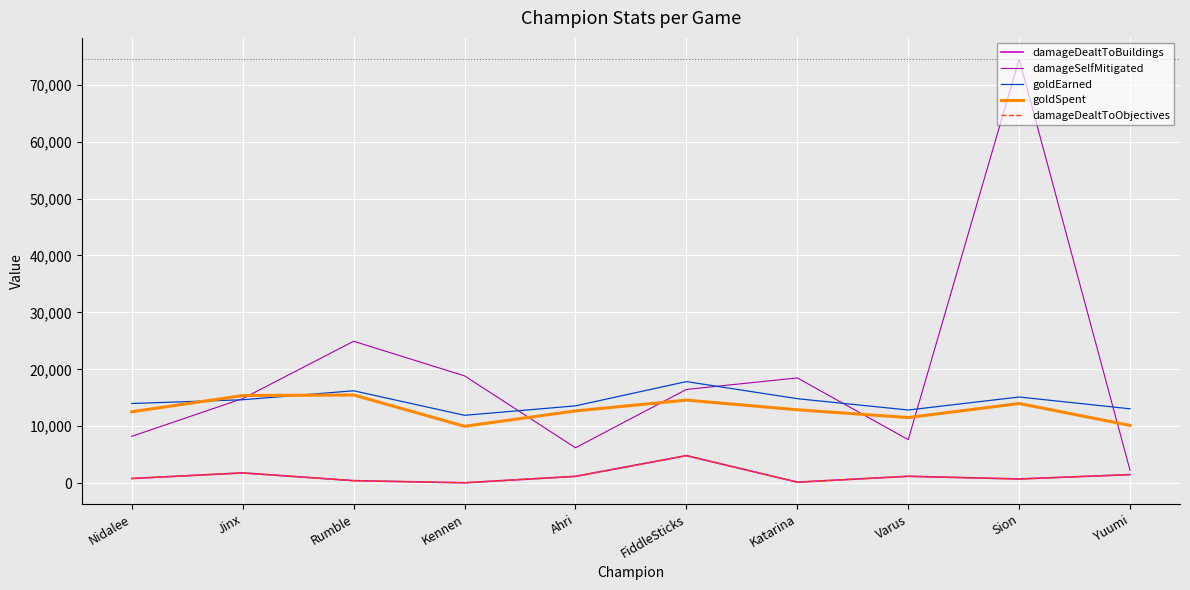

What is the label of the 9th point from the left?

Sion